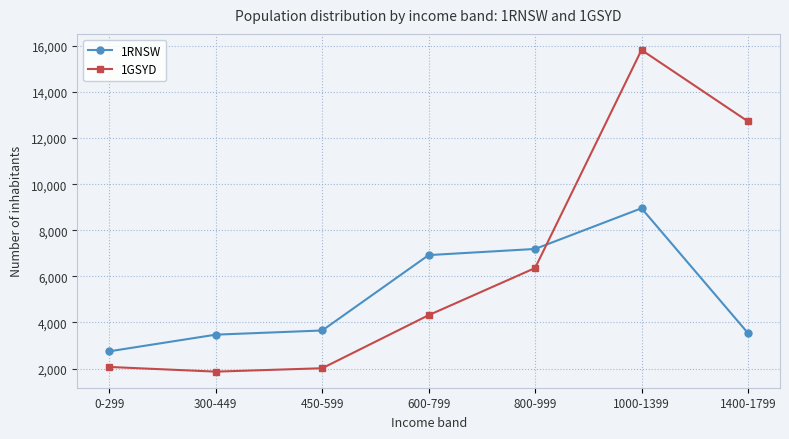

True or false: 1GSYD and 1RNSW cross at least once.

True